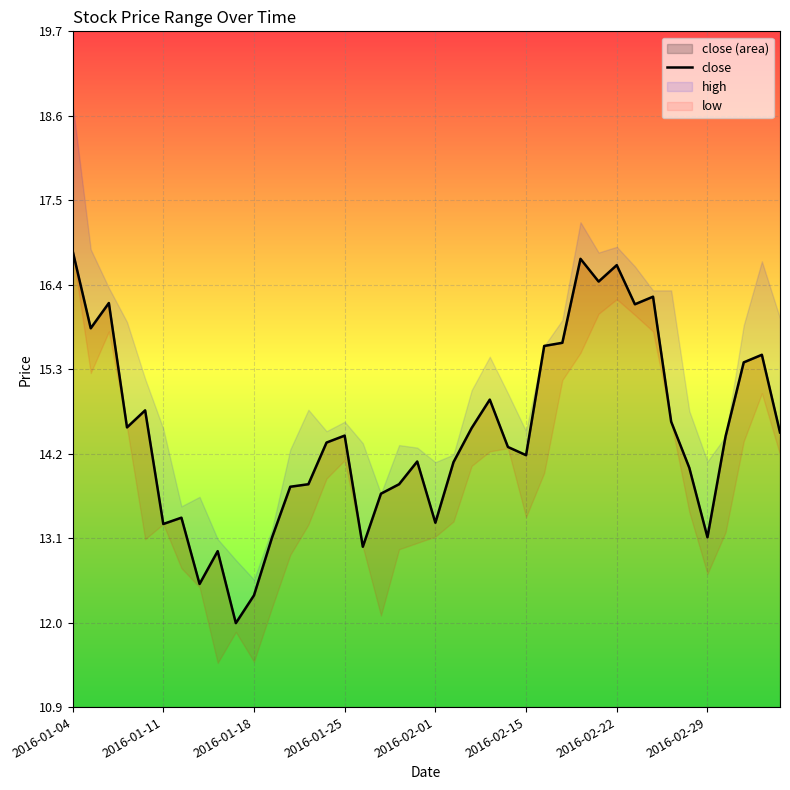

True or false: close (area) has a value of 5.2 at 2016-01-18.

False